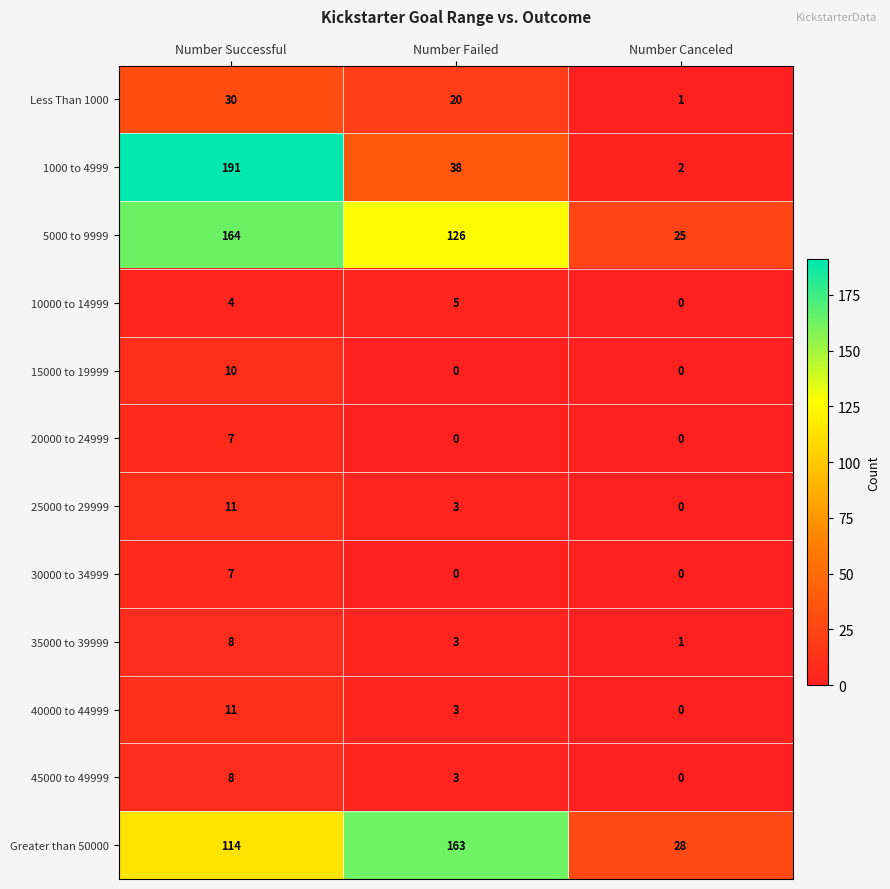

What is the sum of all 20000 to 24999 values?

7